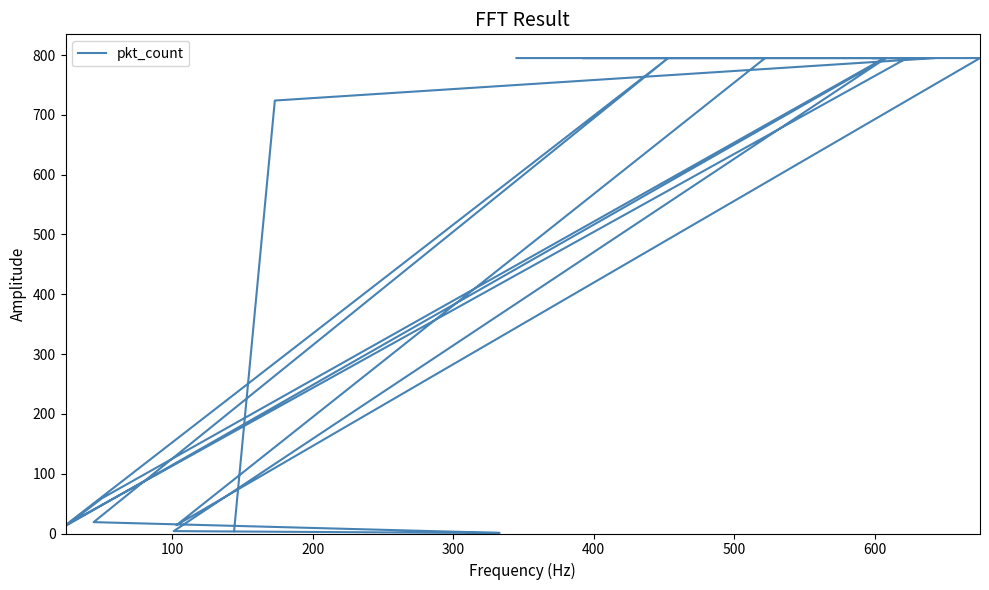

How many points are lower than both their immediate neighbors (excluding endpoints)?

3